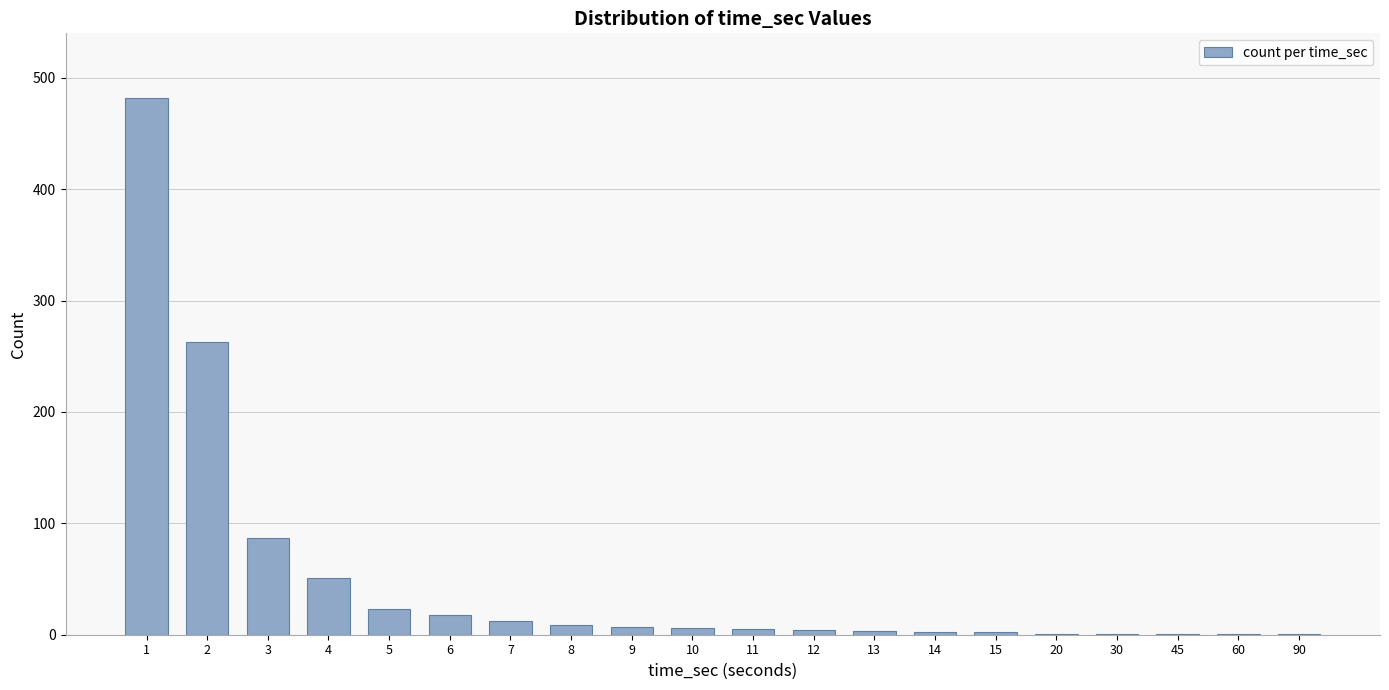

What is the greatest value displayed?

482